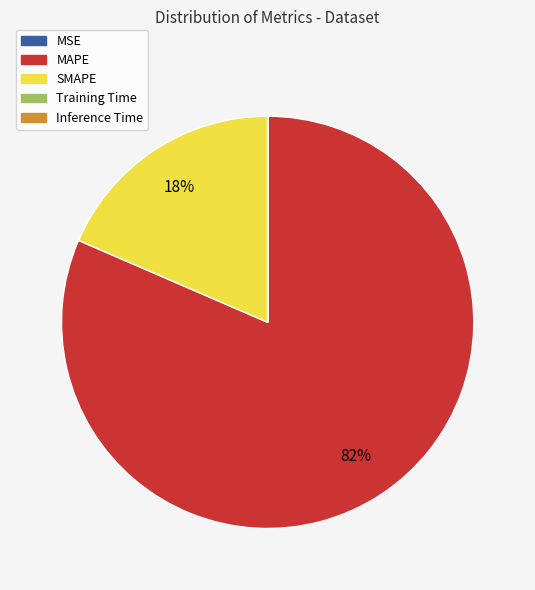

The SMAPE slice represents 11% of the pie. True or false?

False